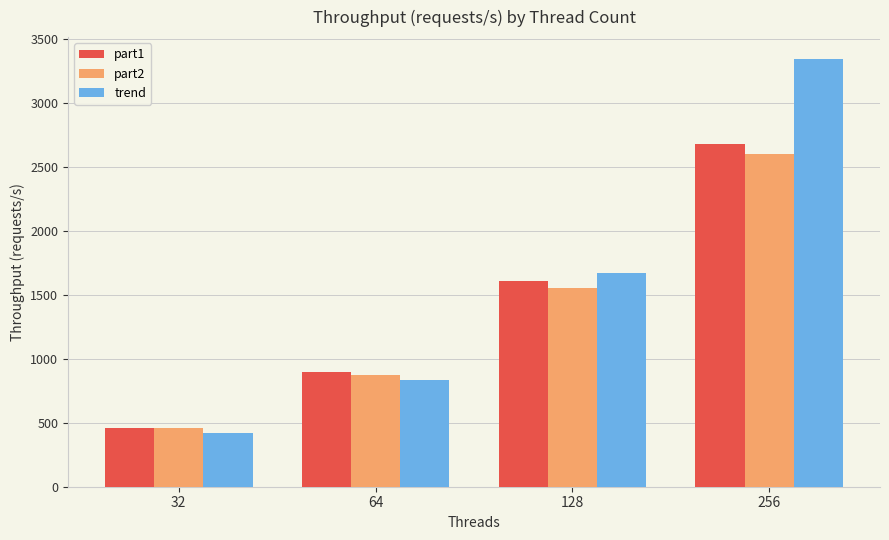

Reading left to right, list all the values displayed in this chart.

part1: 32=462.2	64=898.0	128=1607.0	256=2677.0
part2: 32=462.3	64=872.0	128=1551.1	256=2603.0
trend: 32=418.6	64=837.1	128=1674.2	256=3348.4